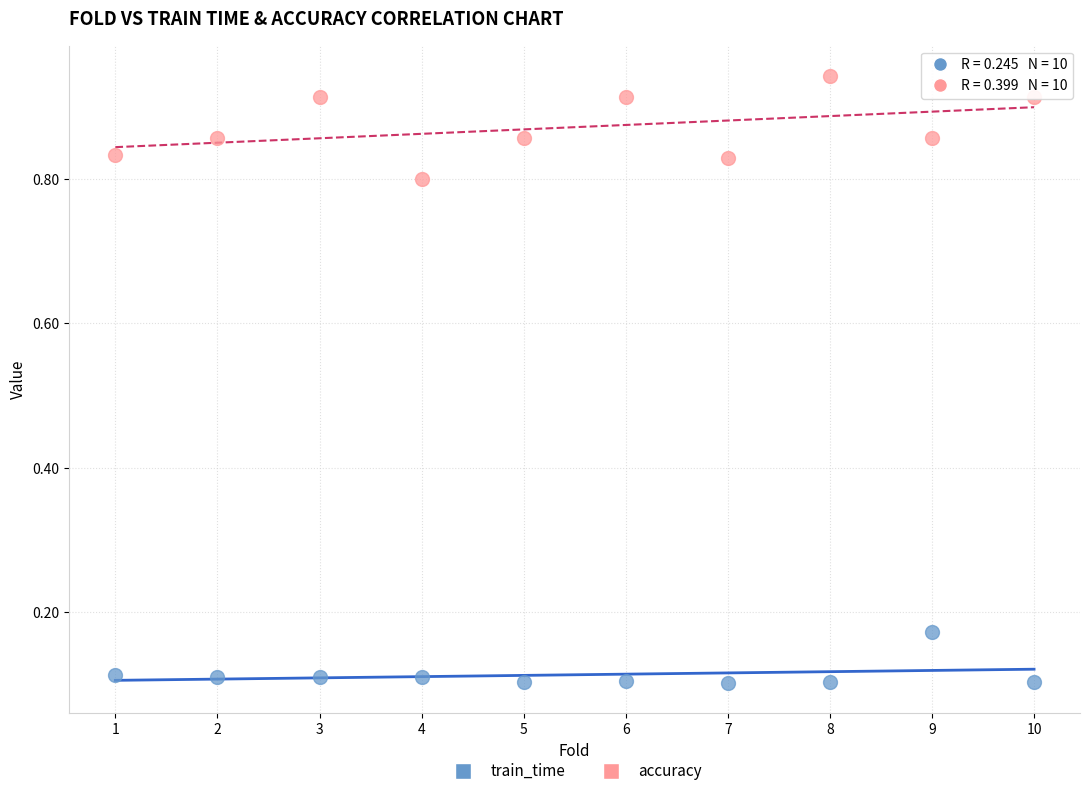

Across all data points, what is the range of X values (max minus min)?

9.0